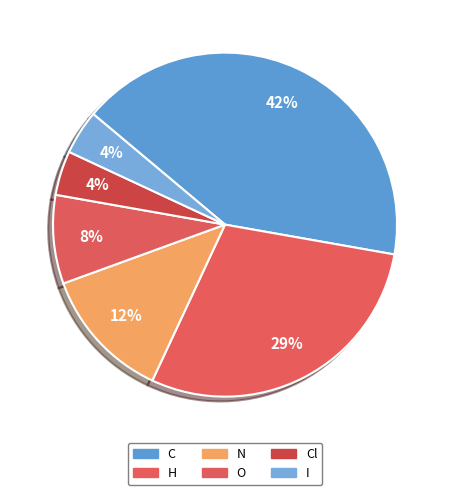

Rank the categories by value from highest to lowest.

C, H, N, O, Cl, I